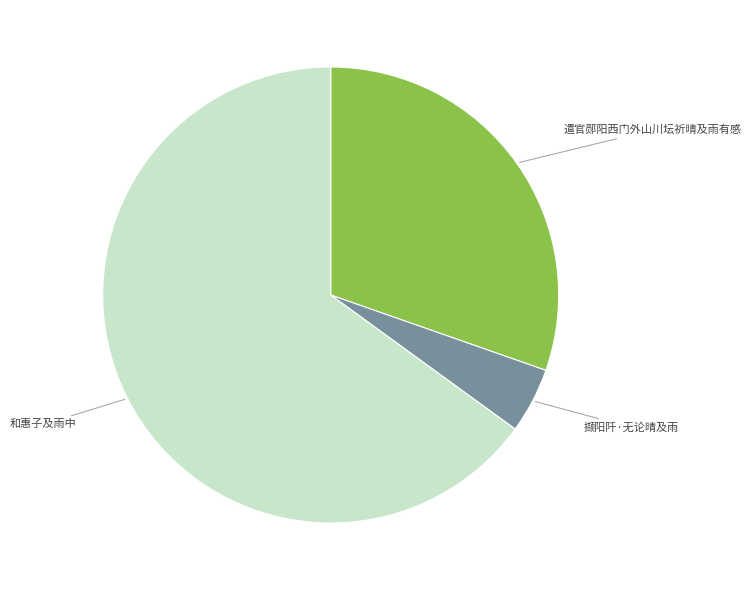

Is there a majority slice in this chart?

Yes